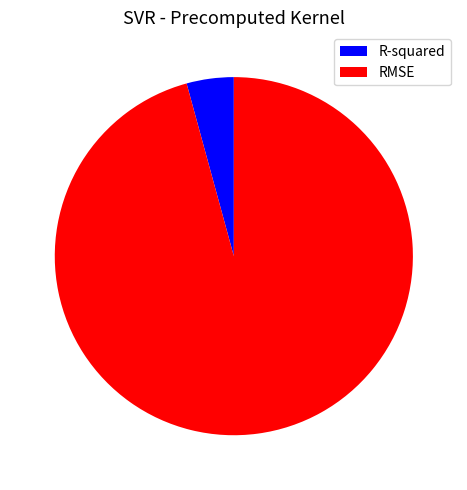

Which category has the biggest portion of the pie?

RMSE